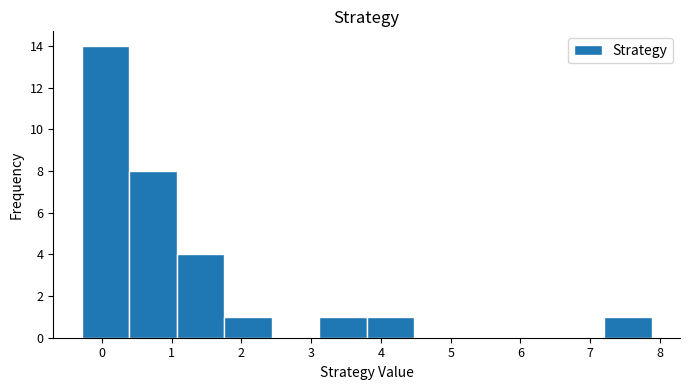

Over which range of the x-axis is the bar tallest?

-0.3 to 0.4